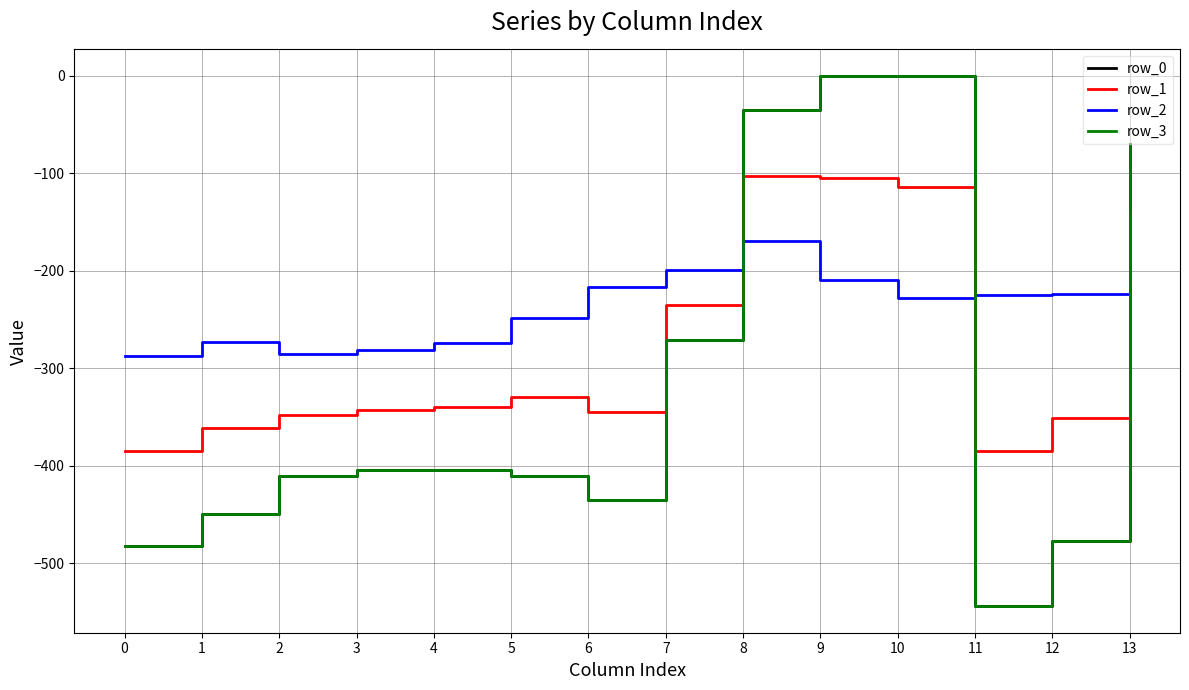

The value of row_1 at 12 is -350.8. True or false?

True